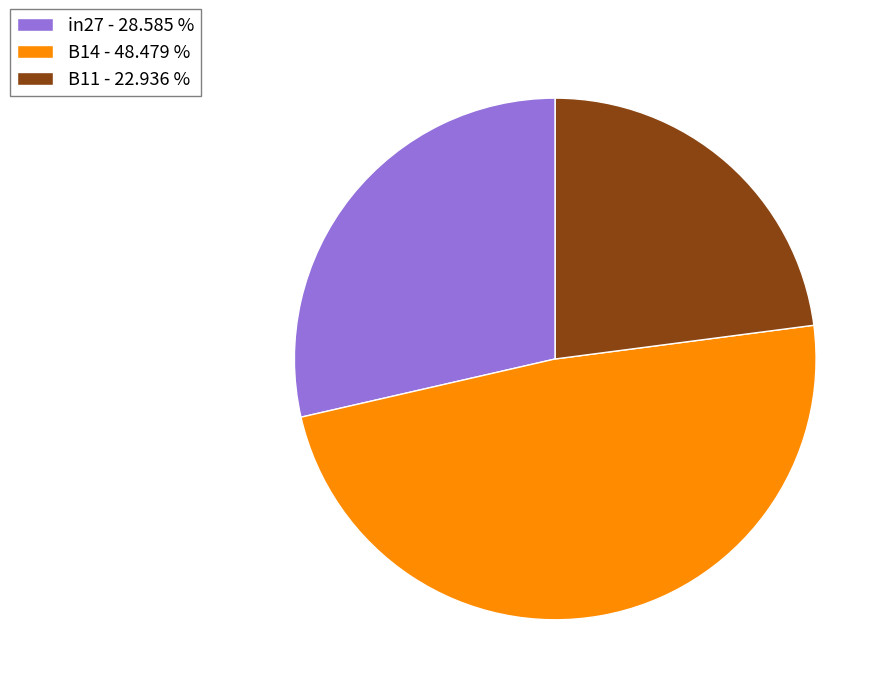

Do in27 - 28.585 % and B14 - 48.479 % together represent more than half of the pie?

Yes